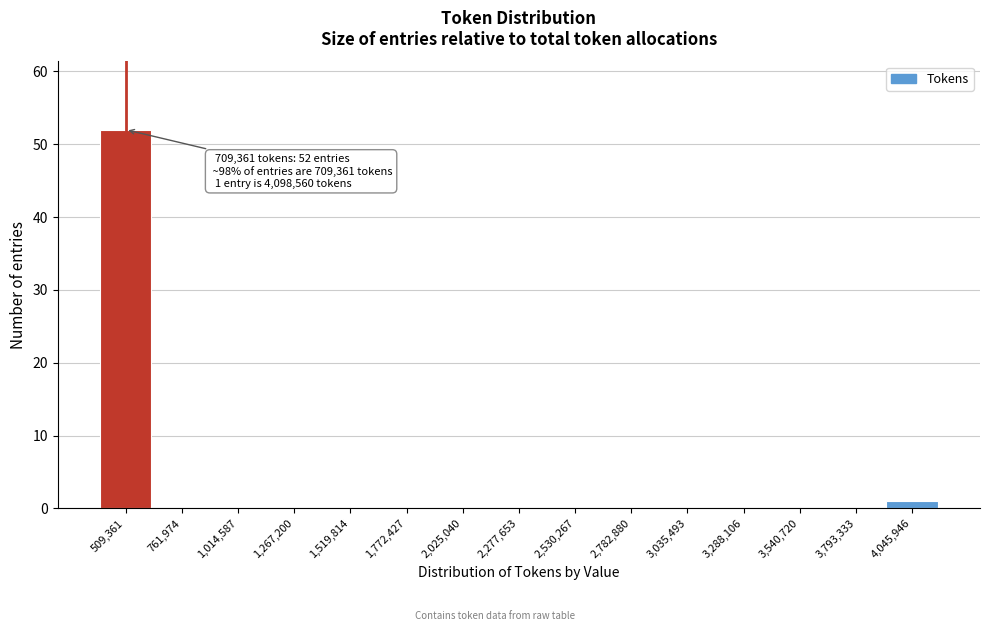

Reading left to right, list all the values displayed in this chart.

509,361=52	761,974=0	1,014,587=0	1,267,200=0	1,519,814=0	1,772,427=0	2,025,040=0	2,277,653=0	2,530,267=0	2,782,880=0	3,035,493=0	3,288,106=0	3,540,720=0	3,793,333=0	4,045,946=1